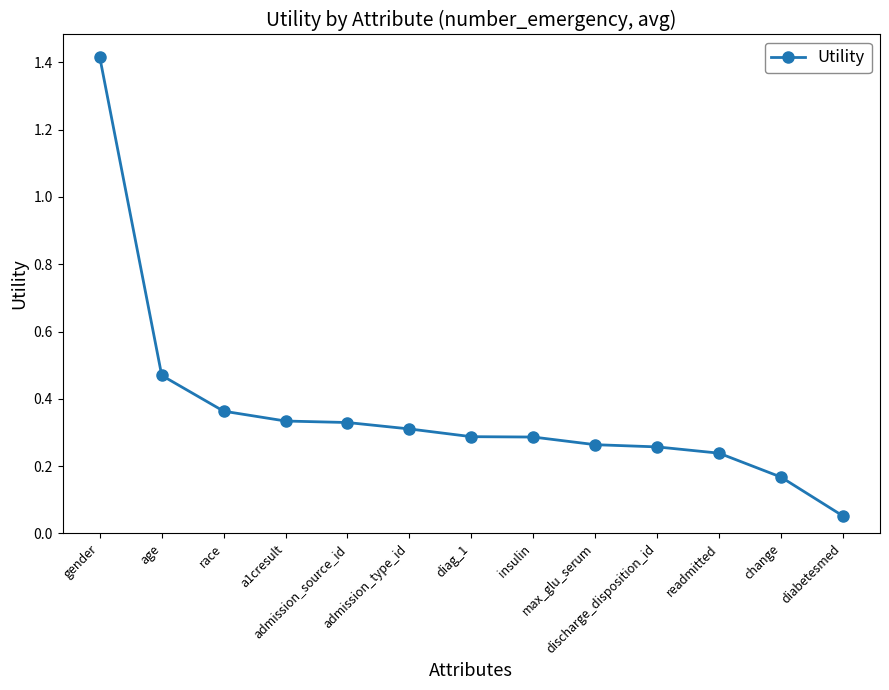

What is the difference between the maximum and minimum values?

1.4